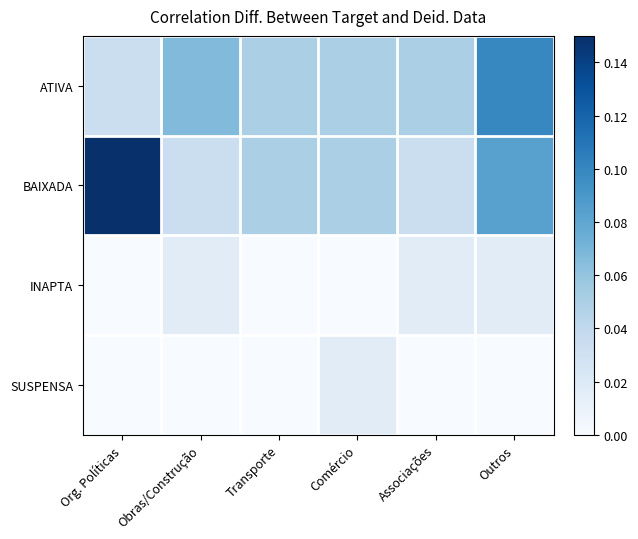

Rank the series by their maximum value, from highest to lowest.

BAIXADA, ATIVA, INAPTA, SUSPENSA